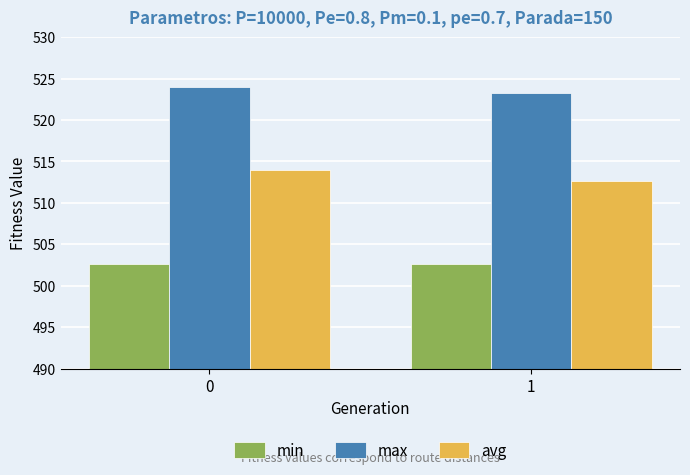

Reading left to right, list all the values displayed in this chart.

min: 0=502.6	1=502.6
max: 0=523.9	1=523.3
avg: 0=514.0	1=512.6